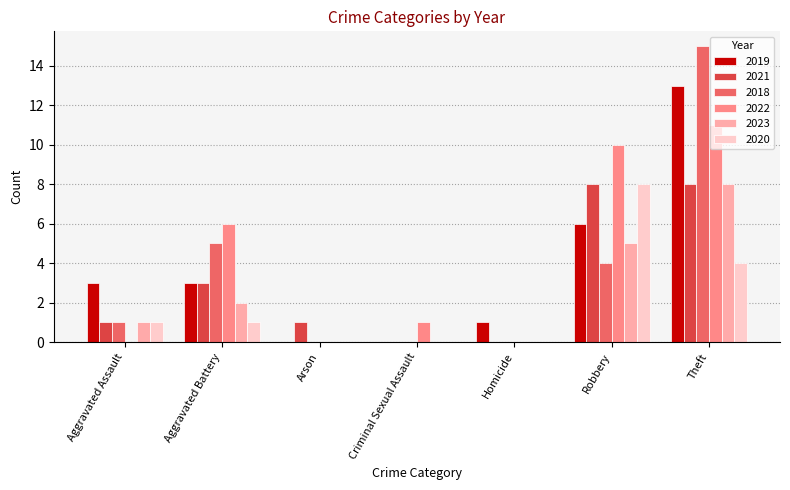

Reading right to left, extract all data points from this chart.

2019: Theft=13	Robbery=6	Homicide=1	Criminal Sexual Assault=0	Arson=0	Aggravated Battery=3	Aggravated Assault=3
2021: Theft=8	Robbery=8	Homicide=0	Criminal Sexual Assault=0	Arson=1	Aggravated Battery=3	Aggravated Assault=1
2018: Theft=15	Robbery=4	Homicide=0	Criminal Sexual Assault=0	Arson=0	Aggravated Battery=5	Aggravated Assault=1
2022: Theft=11	Robbery=10	Homicide=0	Criminal Sexual Assault=1	Arson=0	Aggravated Battery=6	Aggravated Assault=0
2023: Theft=8	Robbery=5	Homicide=0	Criminal Sexual Assault=0	Arson=0	Aggravated Battery=2	Aggravated Assault=1
2020: Theft=4	Robbery=8	Homicide=0	Criminal Sexual Assault=0	Arson=0	Aggravated Battery=1	Aggravated Assault=1